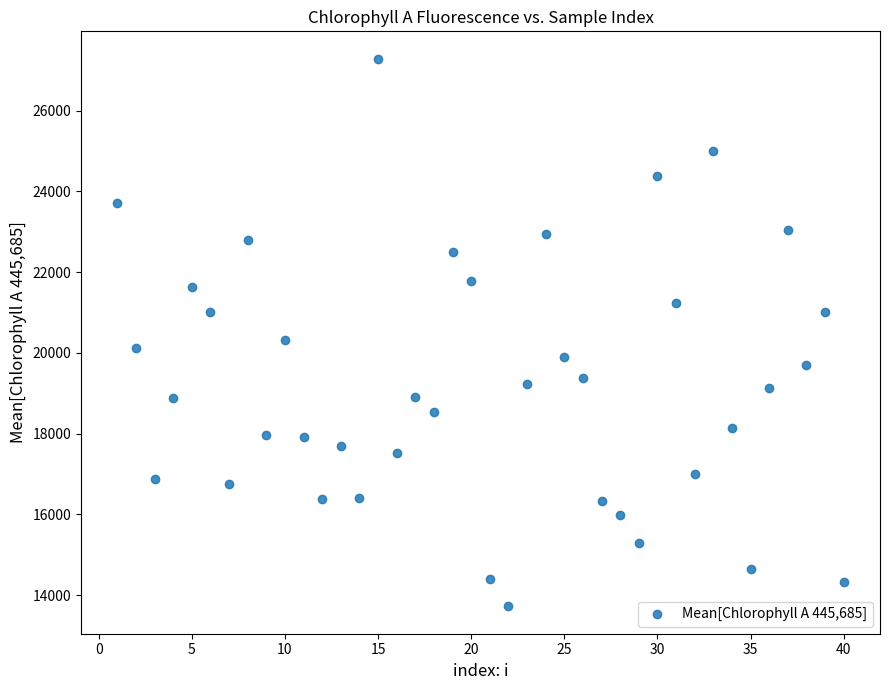

What Y value in the scatter plot is closest to 20504?

20318